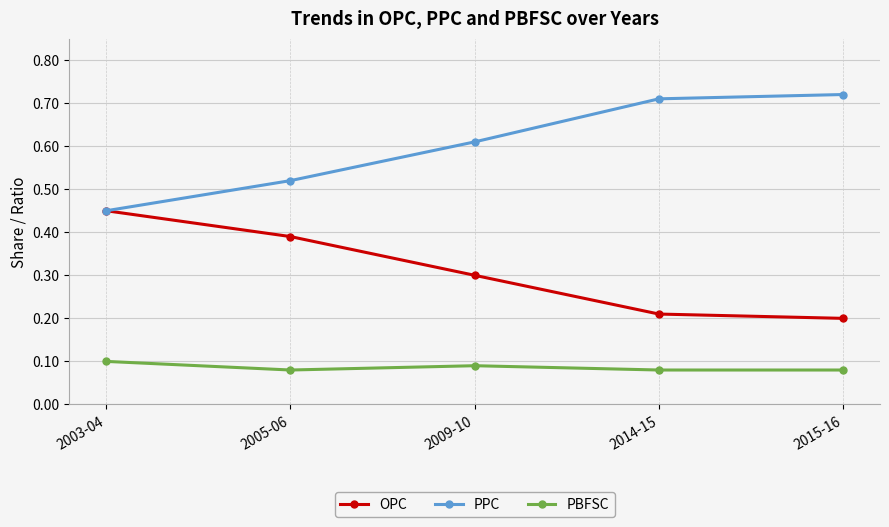

Which category has the lowest value in the PPC series?

2003-04